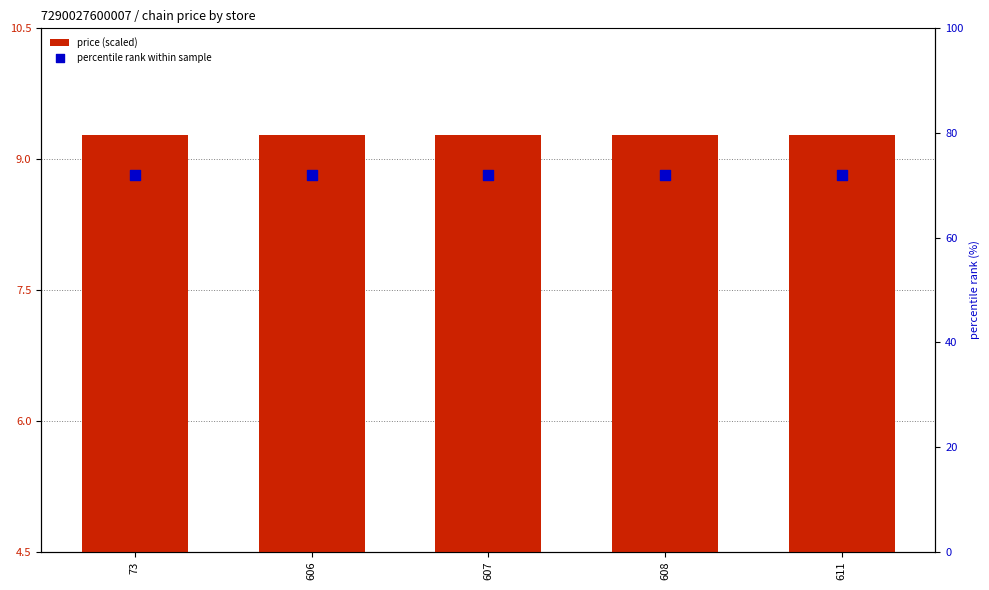

Which series has the largest Y range (max minus min)?

price (scaled)